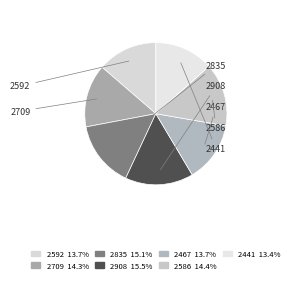

The 2441 slice represents 13% of the pie. True or false?

True